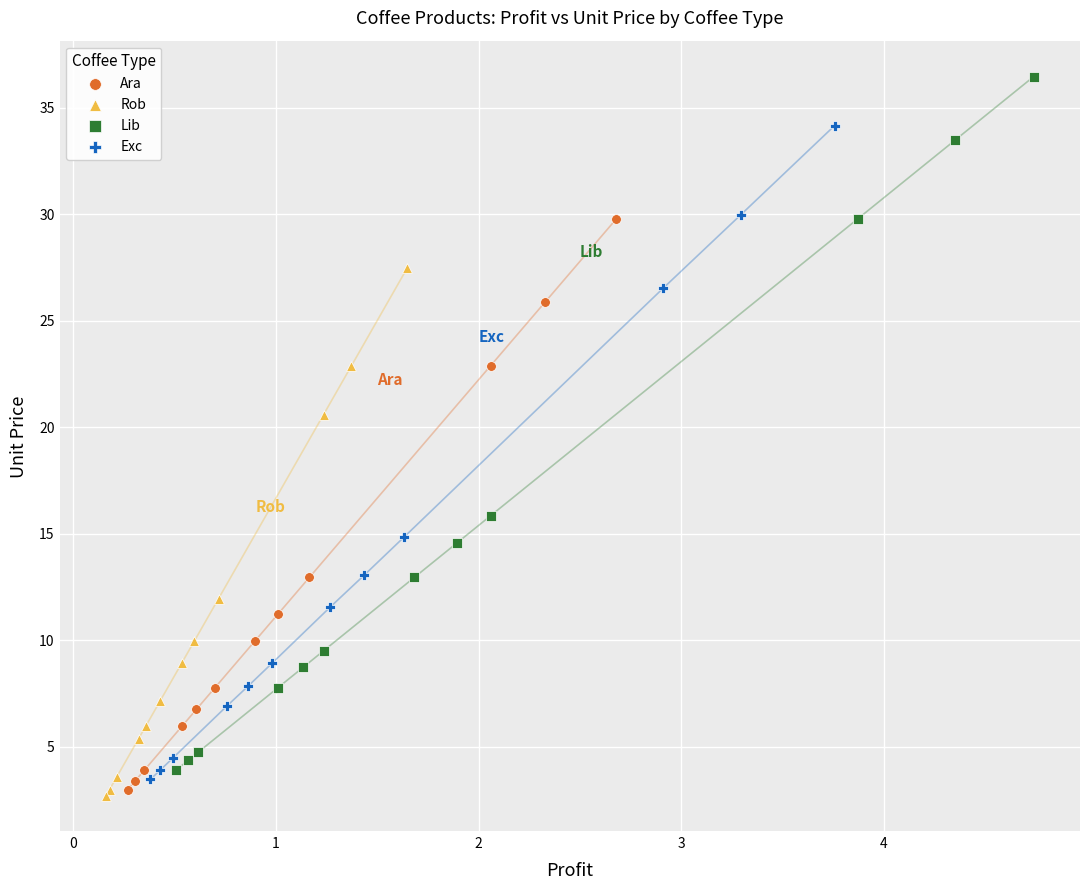

Which series contains the lowest Y value?

Rob